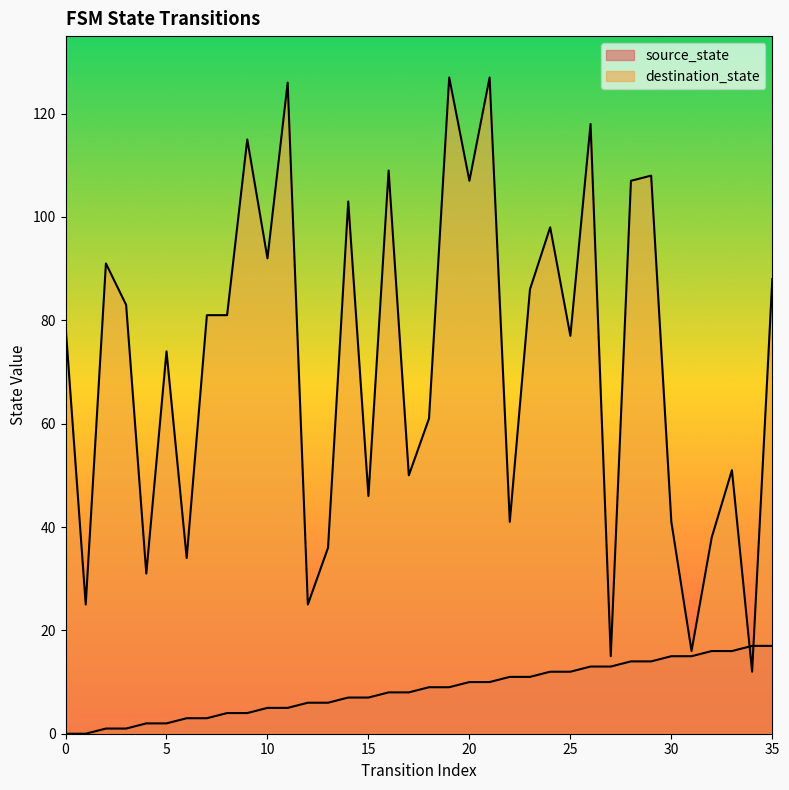

Reading right to left, list all the values displayed in this chart.

source_state: 17	17	16	16	15	15	14	14	13	13	12	12	11	11	10	10	9	9	8	8	7	7	6	6	5	5	4	4	3	3	2	2	1	1	0	0
destination_state: 88	12	51	38	16	41	108	107	15	118	77	98	86	41	127	107	127	61	50	109	46	103	36	25	126	92	115	81	81	34	74	31	83	91	25	79